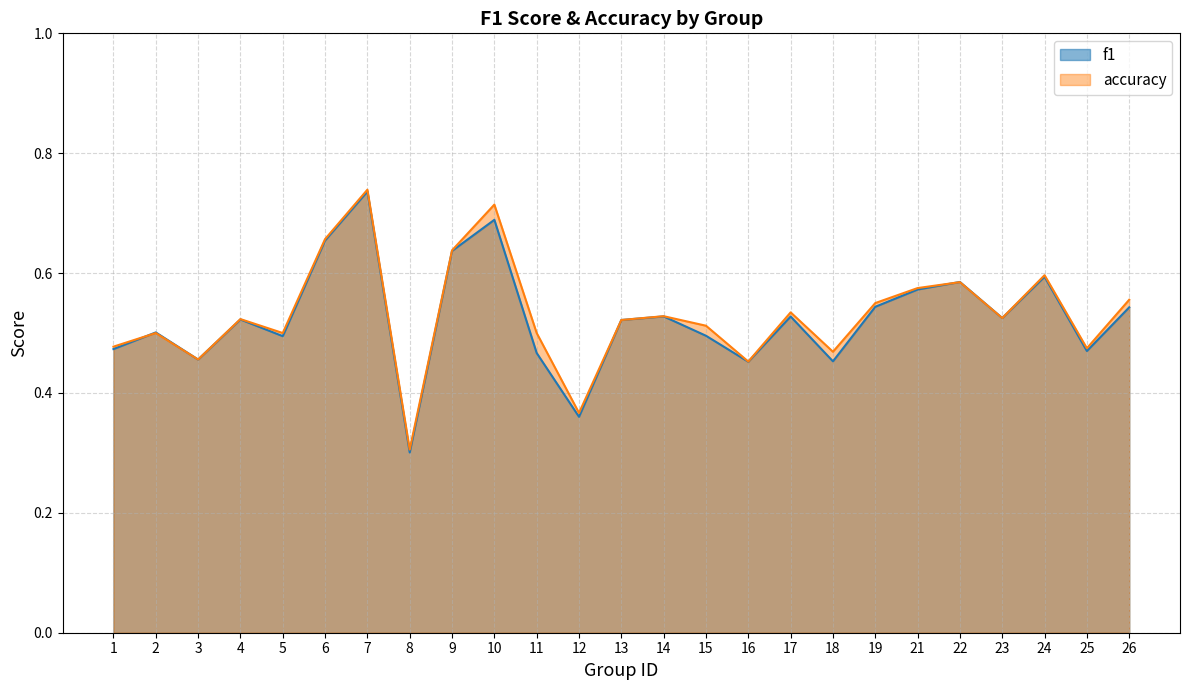

Between 16 and 25, which is larger?

25